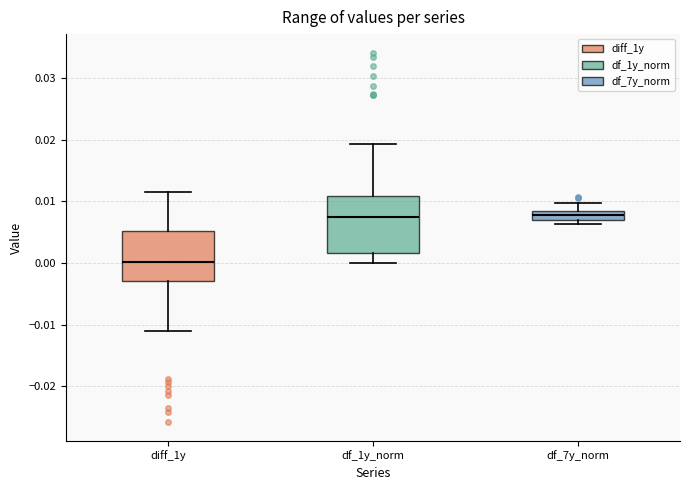

Which box is the tallest, from its lower edge to its upper edge?

df_1y_norm